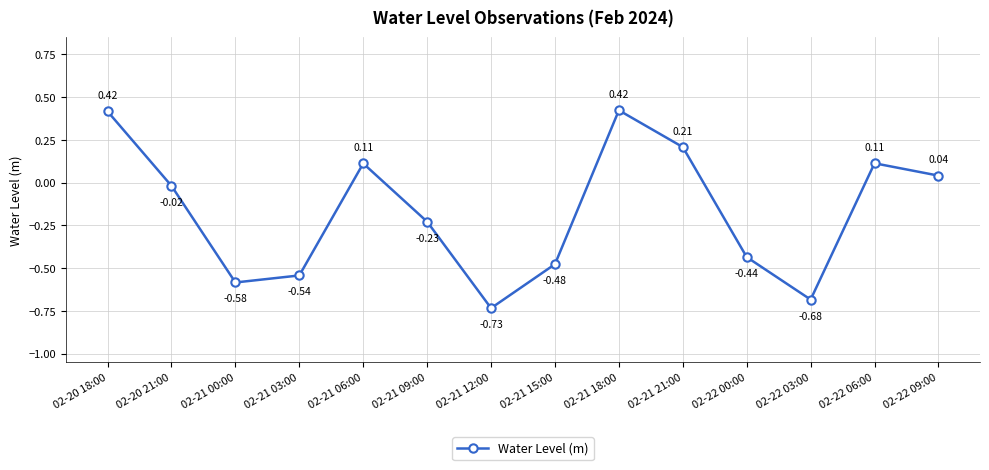

What is the sum of all values?

-2.4